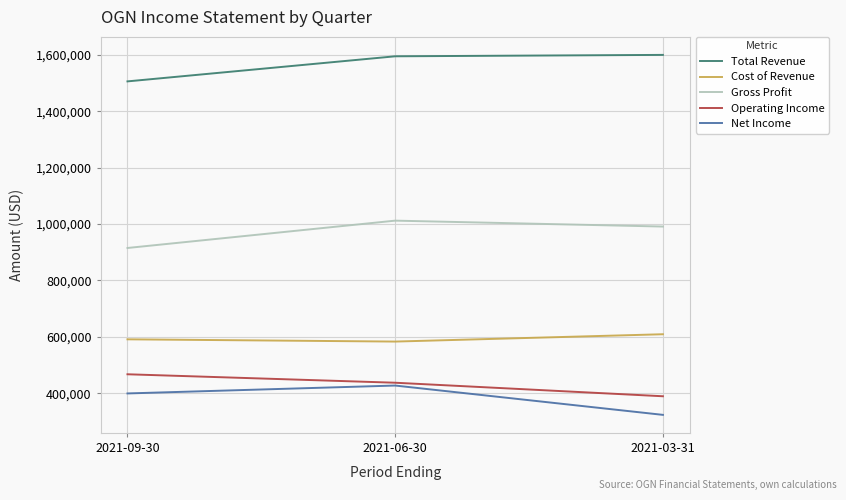

Is it true that Net Income equals 427000 at 2021-06-30?

True